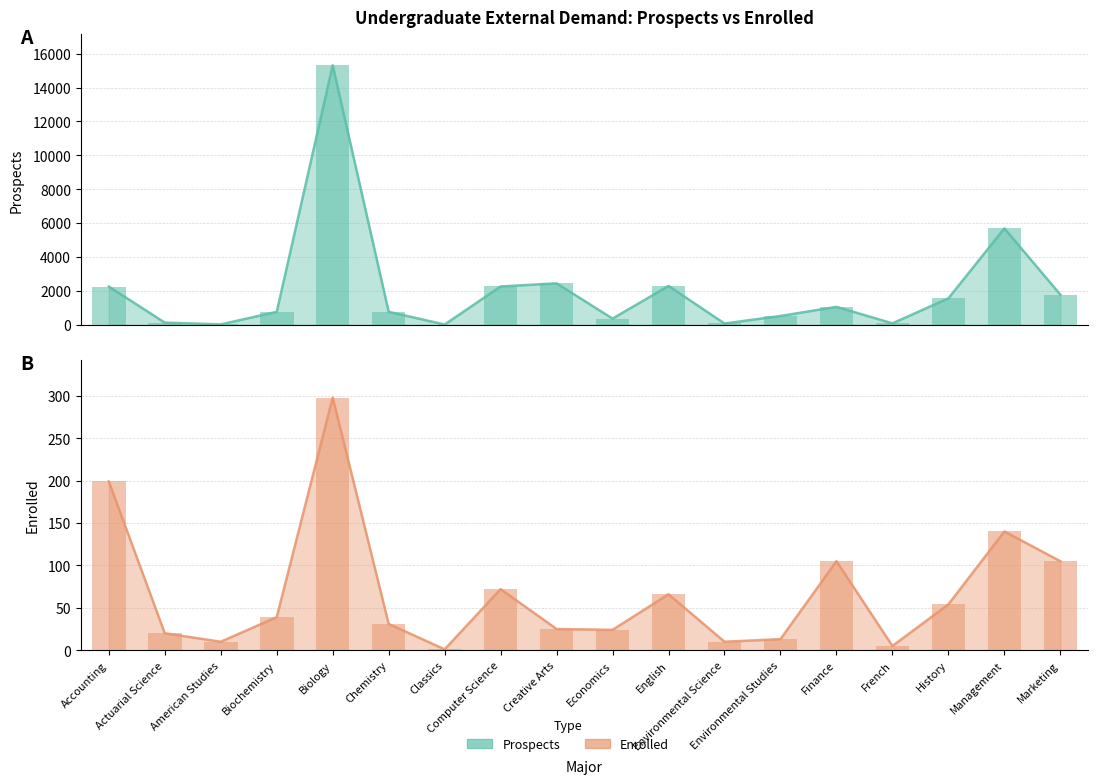

Which category has the highest value in the Prospects series?

Biology